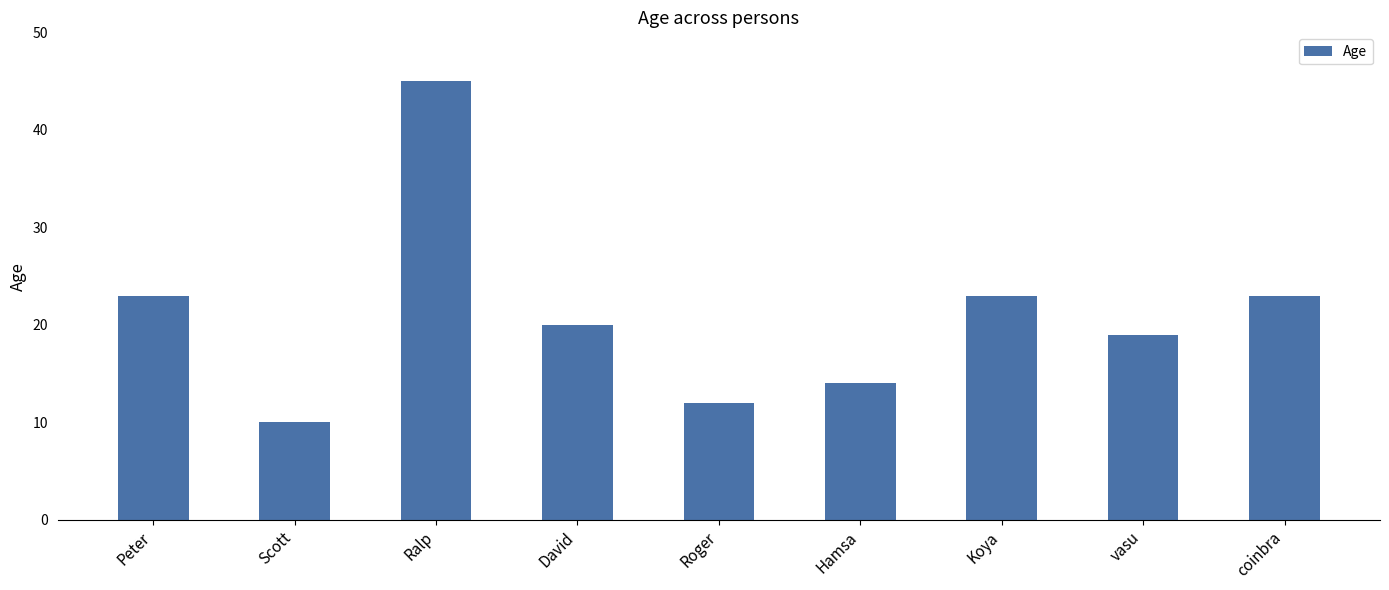

What is the change in value from Ralp to coinbra?

-22